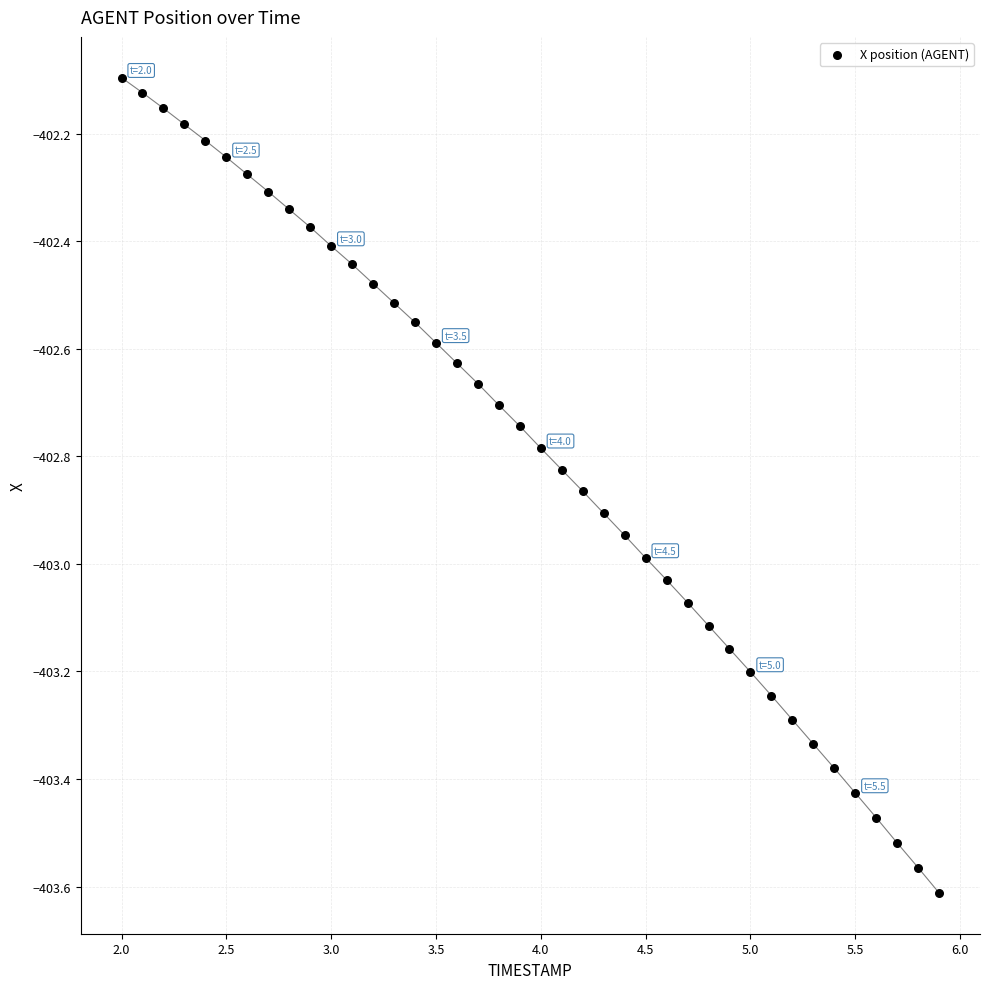

What is the range of X values (max minus min)?

3.9